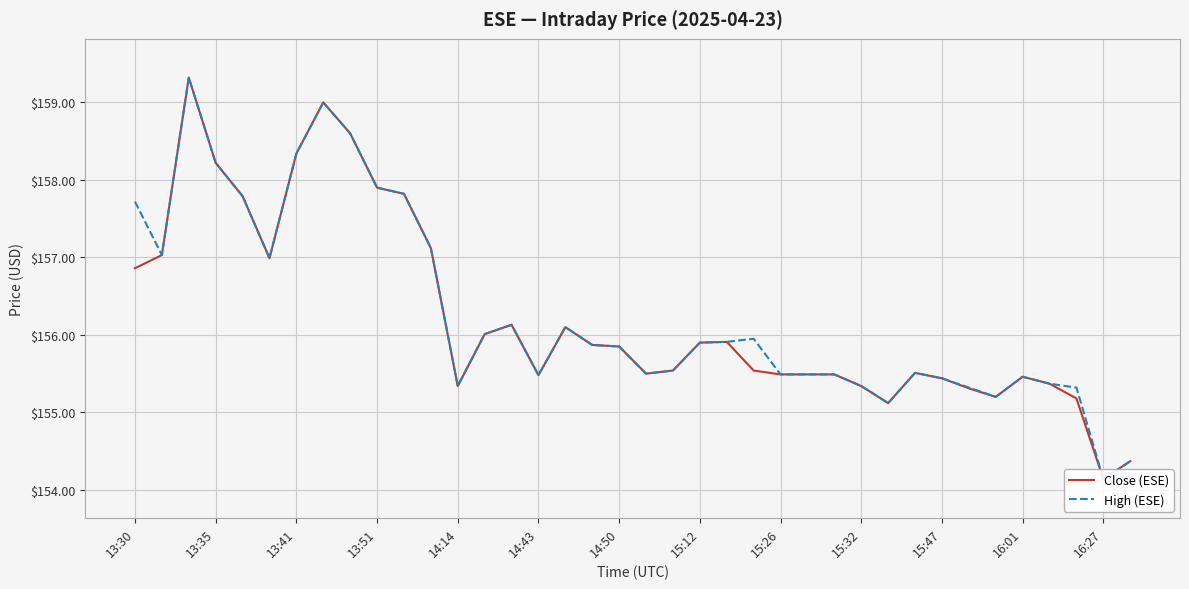

How many lines are shown in the chart?

2